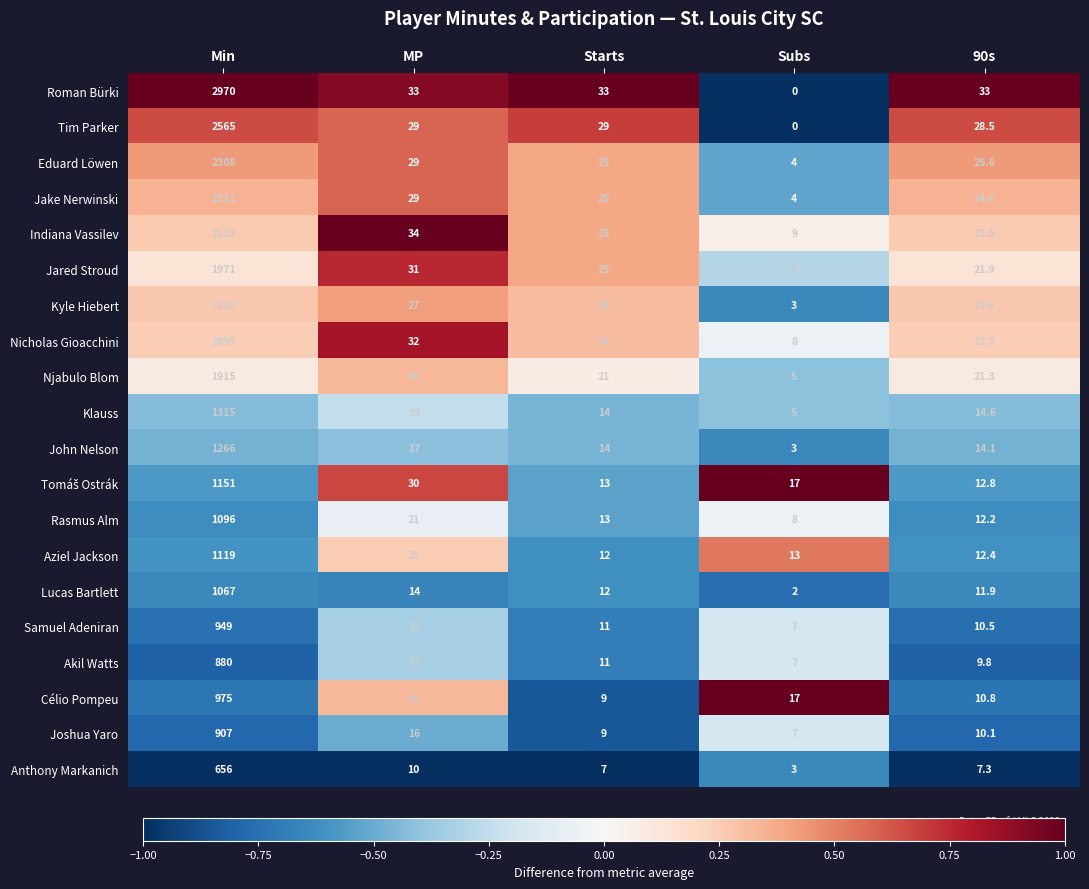

At which category is the sum across all series the highest?

Min